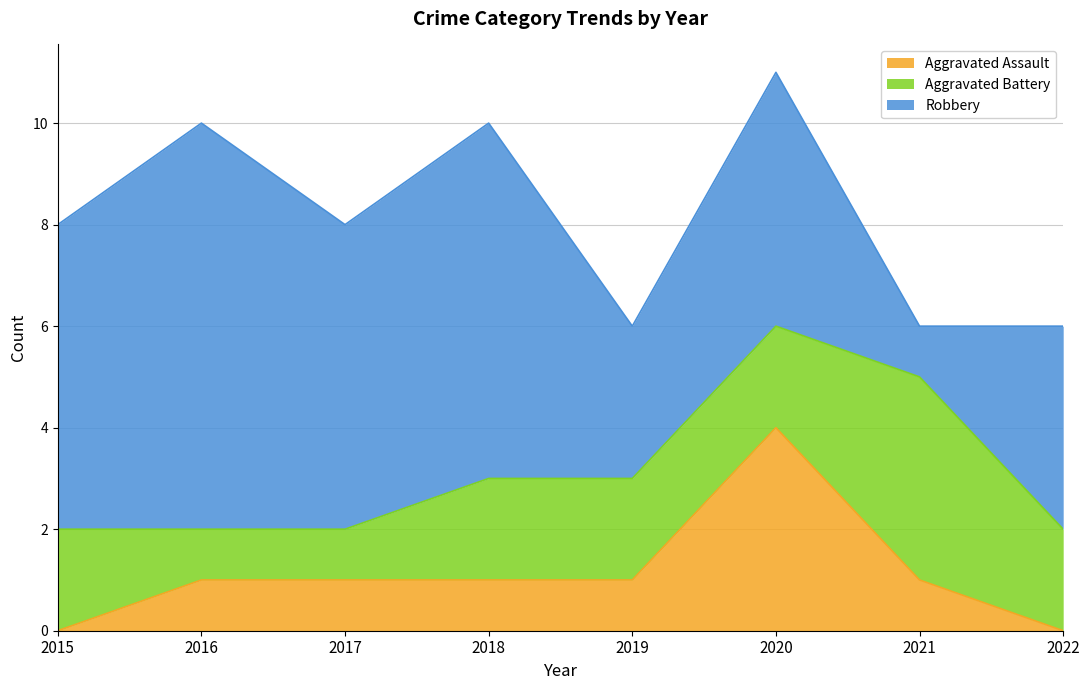

Does the chart have visible grid lines?

Yes